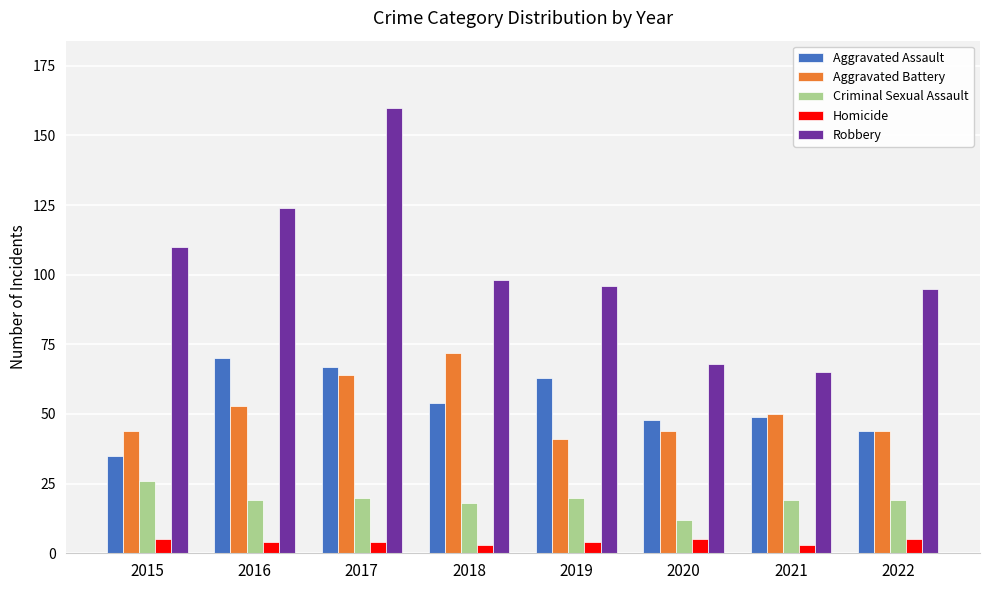

Rank the series at 2016 from highest to lowest value.

Robbery, Aggravated Assault, Aggravated Battery, Criminal Sexual Assault, Homicide